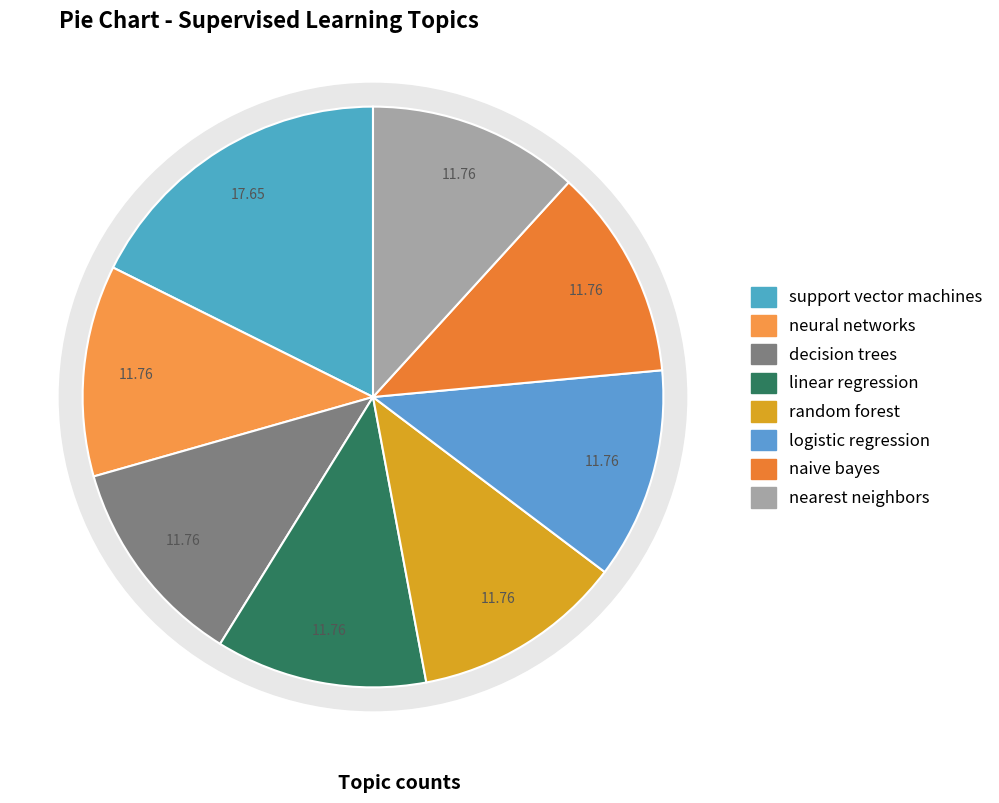

Which category has the biggest portion of the pie?

support vector machines